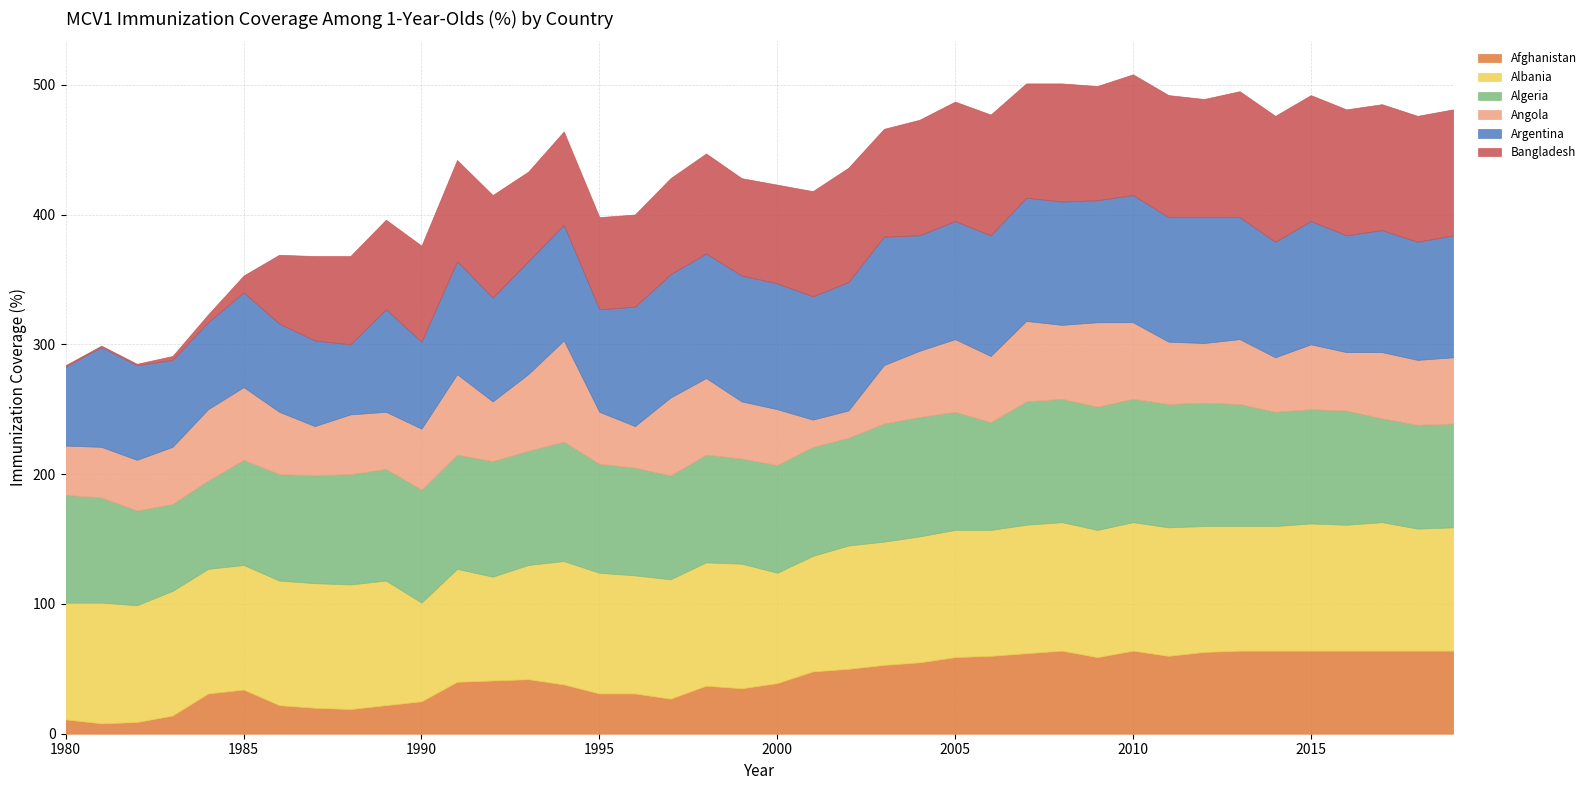

Which series has the largest range (max minus min)?

Bangladesh